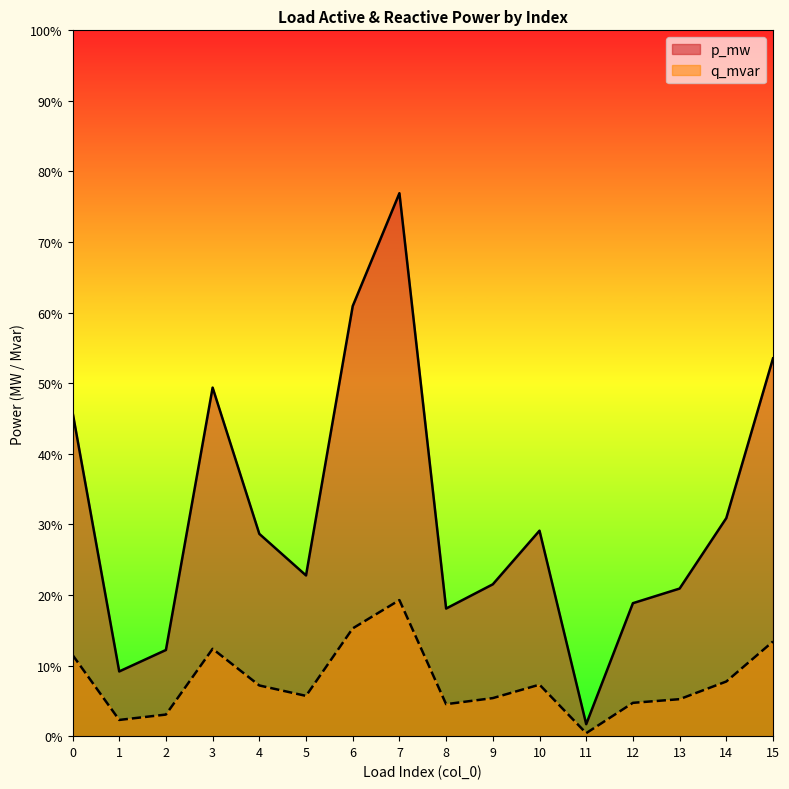

The q_mvar series shows 0.0 at 8. True or false?

False